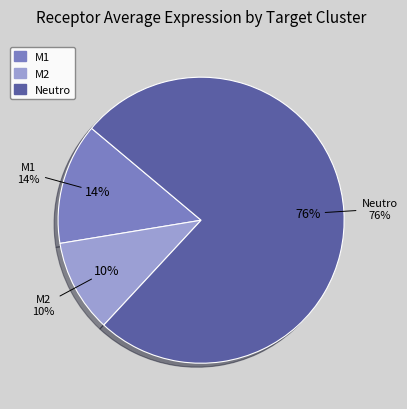

Combined, what portion of the pie is M2 and M1?

24.2%